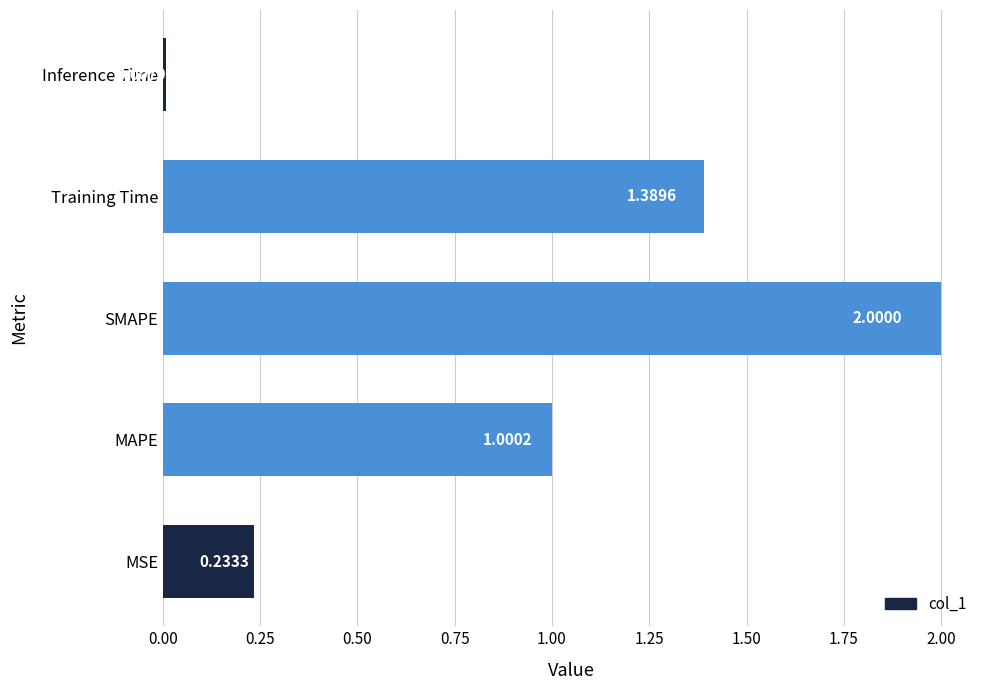

Are the bars grouped side by side (vs. stacked)?

No